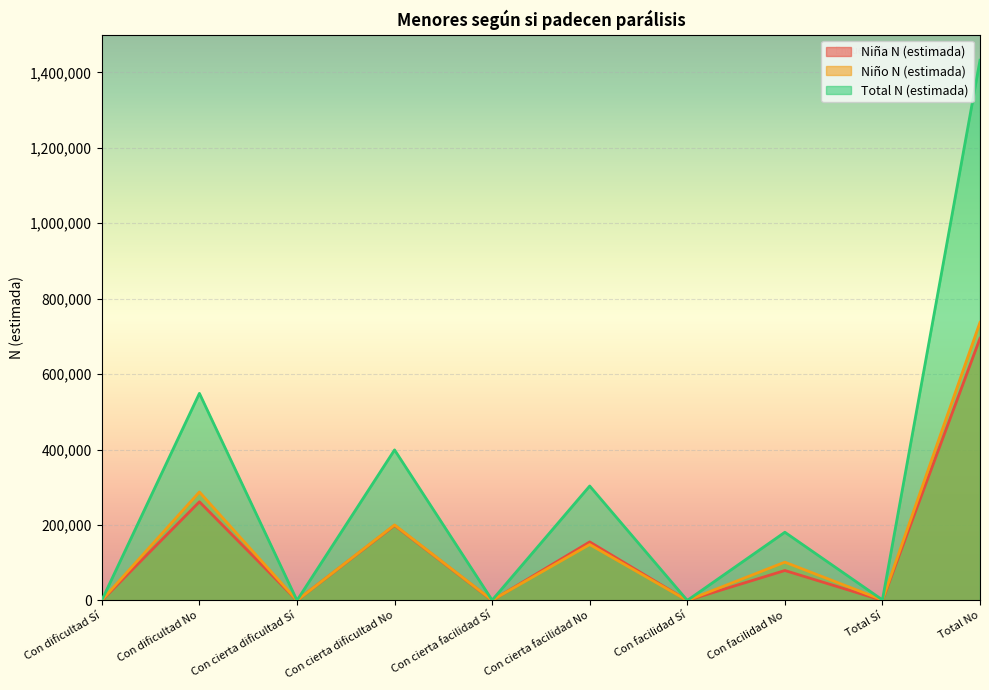

How many series are shown in this chart?

3